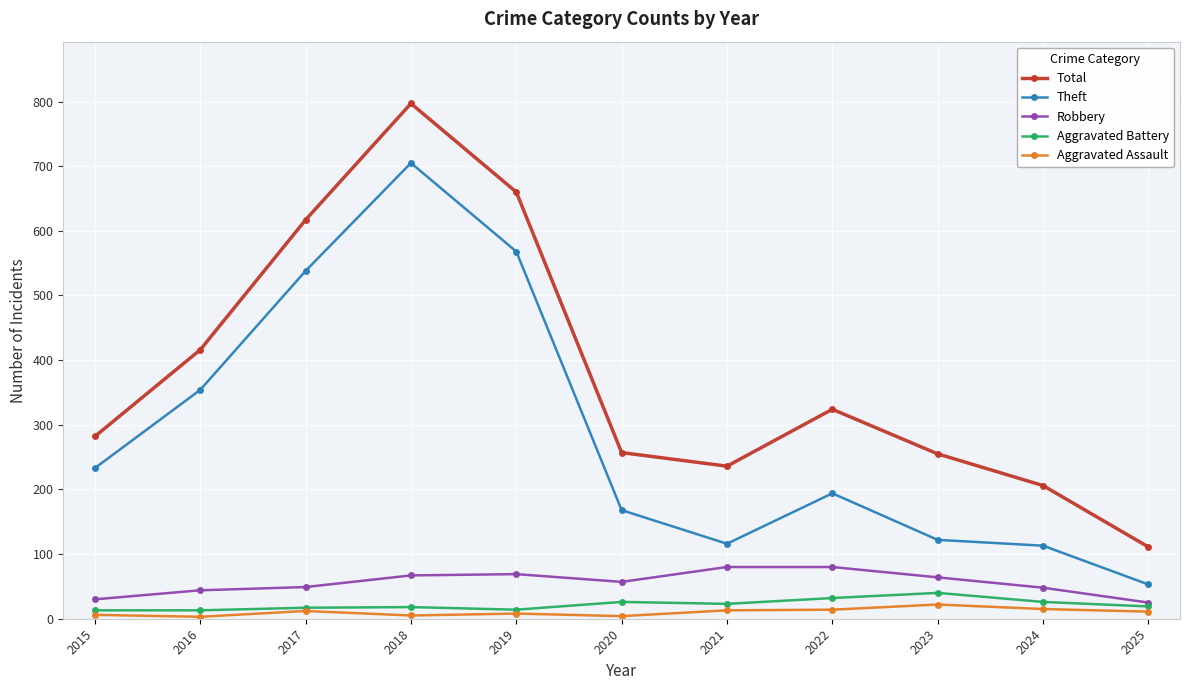

Which series changed the most between 2020 and 2021?

Theft